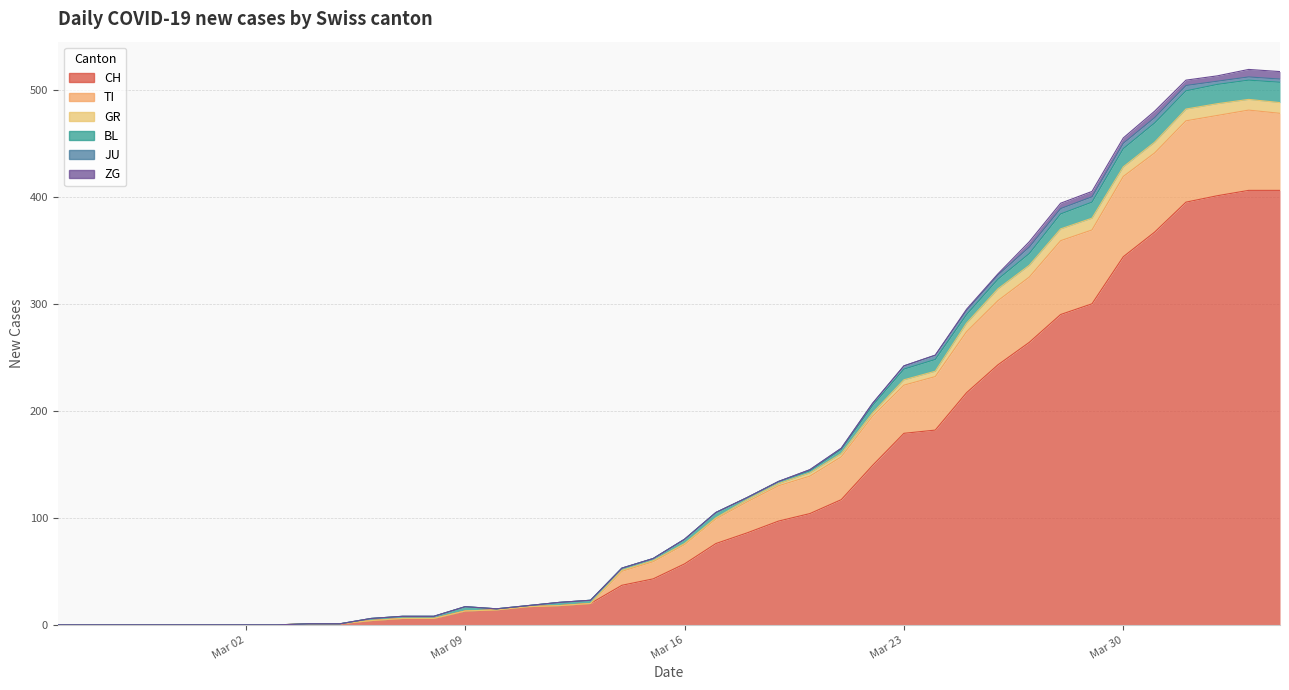

Reading left to right, list all the values displayed in this chart.

CH: 0	0	0	0	0	0	0	0	1	1	4	6	6	13	14	17	18	20	37	43	57	76	86	97	104	117	149	179	182	217	243	264	290	300	344	367	395	401	406	406
TI: 0	0	0	0	0	0	0	0	0	0	0	0	0	0	0	0	0	0	13	16	18	23	29	33	35	40	46	45	50	57	60	61	69	69	75	74	76	75	75	72
GR: 0	0	0	0	0	0	0	0	0	0	0	0	0	0	0	0	0	0	1	1	1	1	2	2	3	3	3	5	5	8	11	11	11	11	9	10	11	11	10	10
BL: 0	0	0	0	0	0	0	0	0	0	2	2	2	4	1	1	3	3	2	2	4	5	2	2	2	4	7	10	11	8	9	11	14	15	17	18	17	18	18	19
JU: 0	0	0	0	0	0	0	0	0	0	0	0	0	0	0	0	0	0	0	0	0	0	0	0	1	1	2	3	4	4	4	6	5	5	5	5	5	3	3	3
ZG: 0	0	0	0	0	0	0	0	0	0	0	0	0	0	0	0	0	0	0	0	0	0	0	0	0	0	0	0	0	1	1	5	5	5	5	6	5	5	7	7